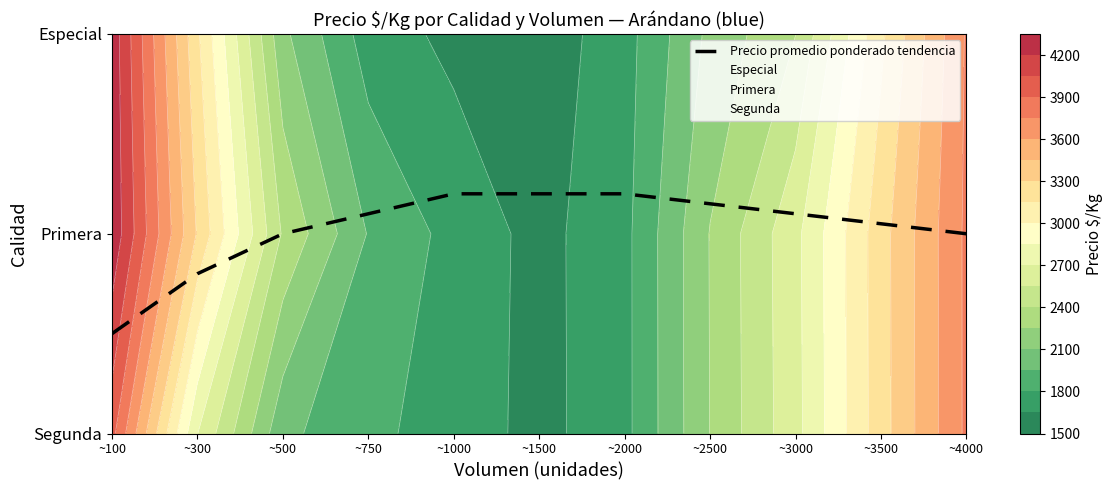

Where is the data nearest to the value 0?

~100